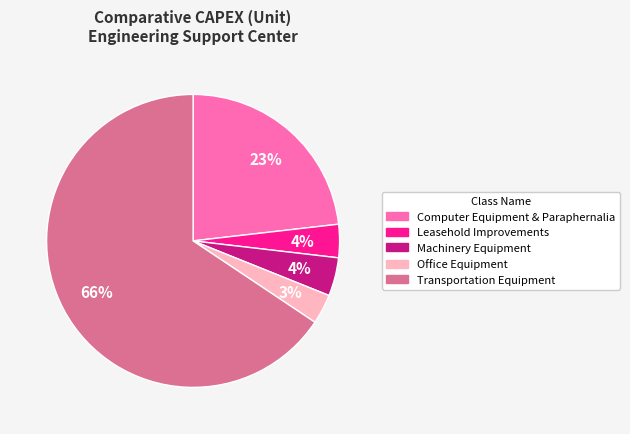

Which category has the biggest portion of the pie?

Transportation Equipment